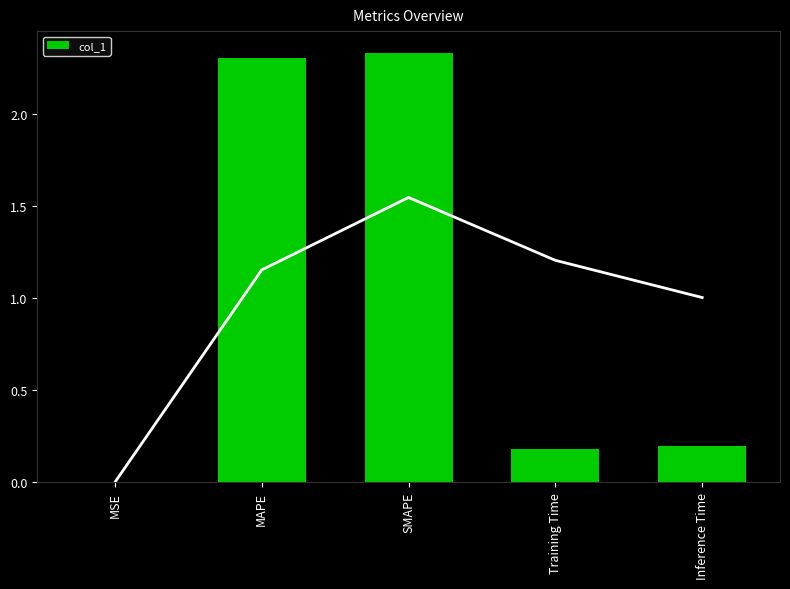

What is the change in value from MSE to MAPE?

+2.3